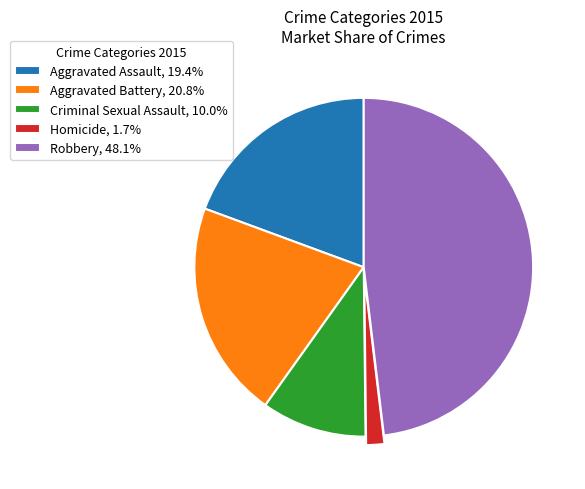

Rank the categories by value from lowest to highest.

Homicide, Criminal Sexual Assault, Aggravated Assault, Aggravated Battery, Robbery